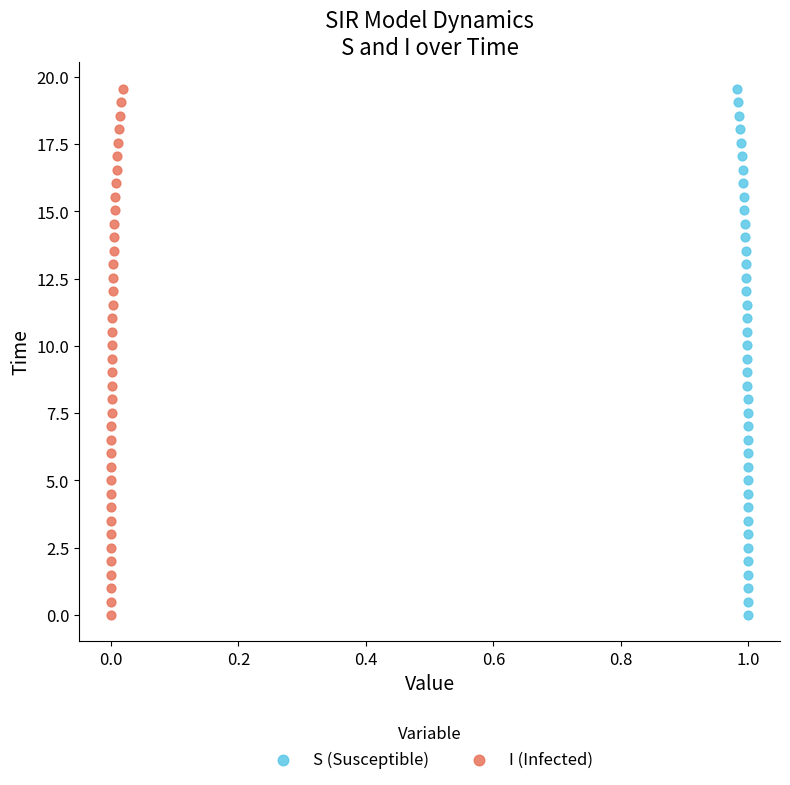

What are all the series names shown in the legend?

S (Susceptible), I (Infected)